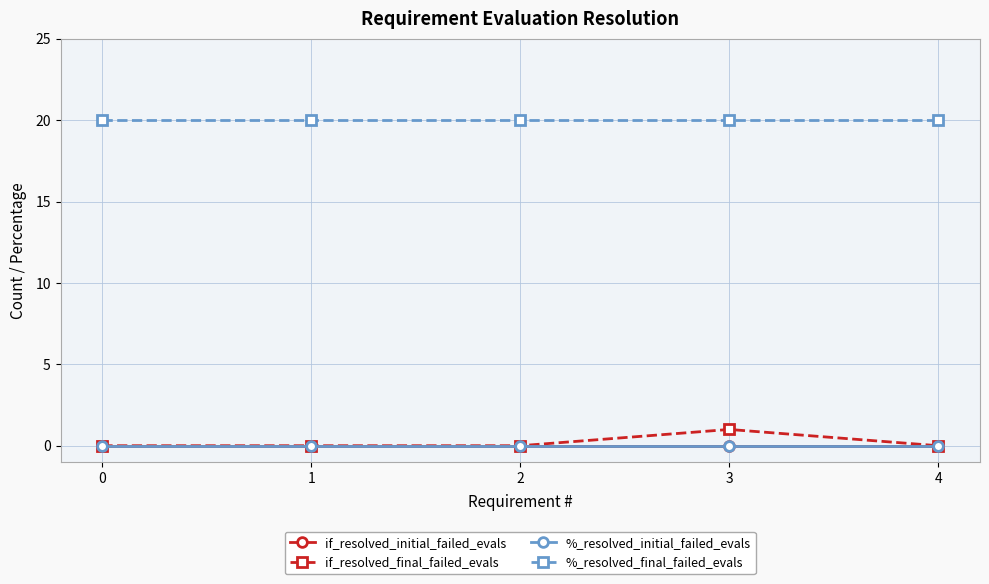

What is the spread (max minus min) of values at 4?

20